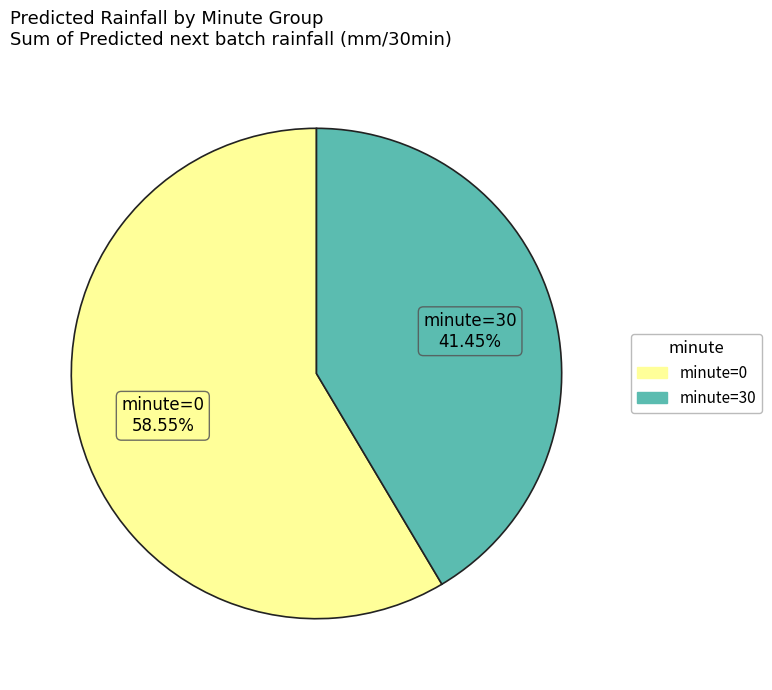

Does minute=0 represent more than half of the total?

Yes